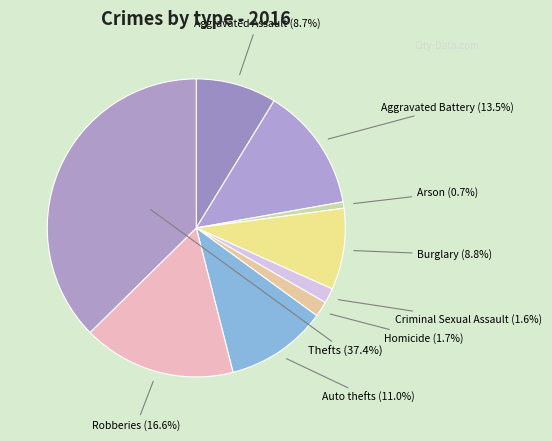

Which slice is the smallest?

Arson